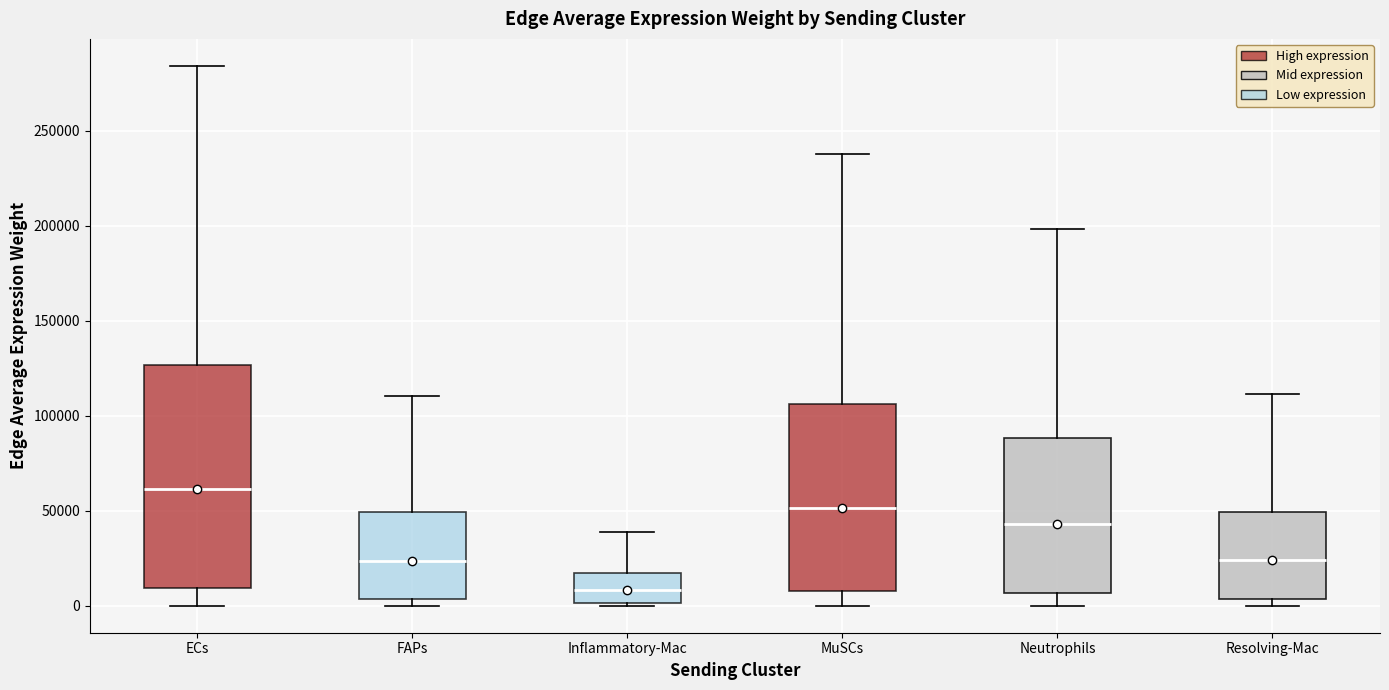

Reading left to right, read every box against the y-axis: the position of its median line, the range the box covers, and the ends of its whiskers. The values are not printed on the chart, so give them approximately, as read against the axis.

ECs: median 60000, box 10000 to 125000, whiskers 0 to 285000
FAPs: median 25000, box 5000 to 50000, whiskers 0 to 110000
Inflammatory-Mac: median 10000, box 0 to 15000, whiskers 0 to 40000
MuSCs: median 50000, box 10000 to 105000, whiskers 0 to 240000
Neutrophils: median 45000, box 5000 to 90000, whiskers 0 to 200000
Resolving-Mac: median 25000, box 5000 to 50000, whiskers 0 to 110000